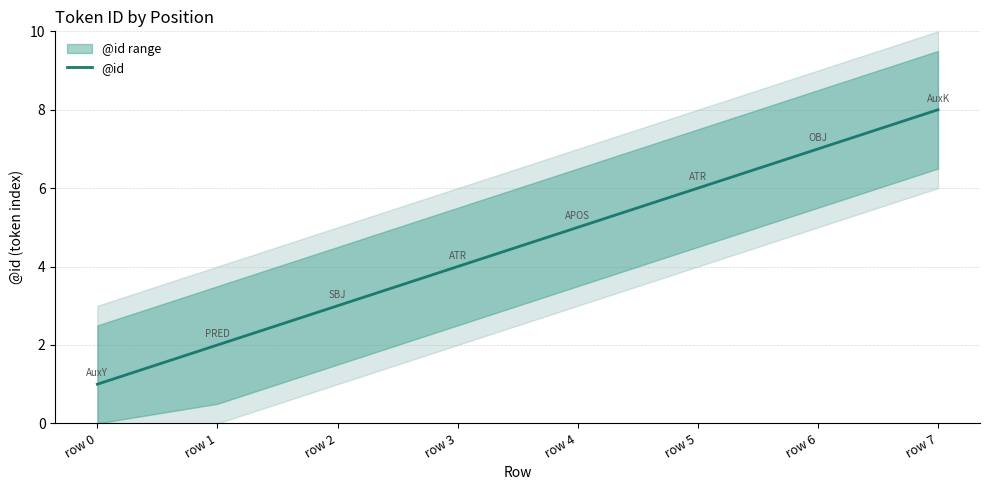

Does the chart have visible grid lines?

Yes